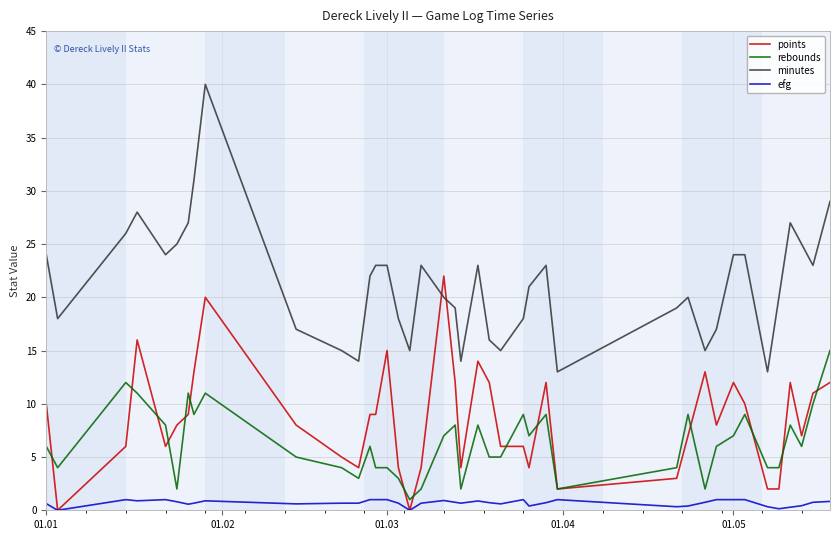

Which series has the largest total across all categories?

minutes